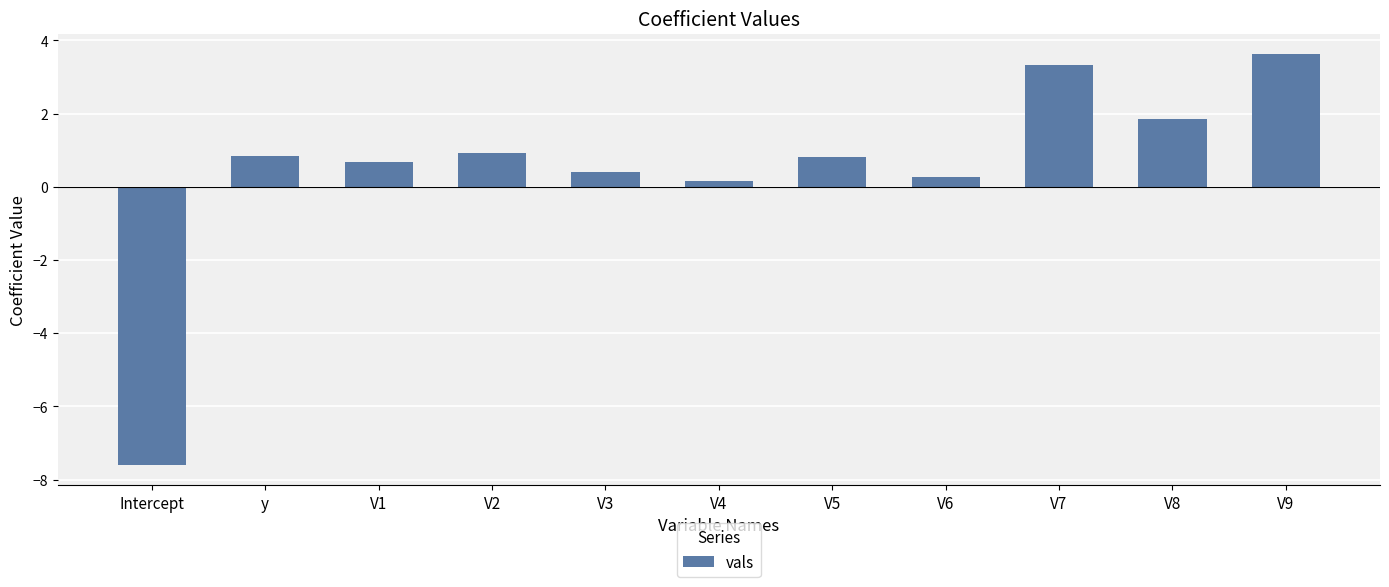

The value at V9 is 3.6. True or false?

True